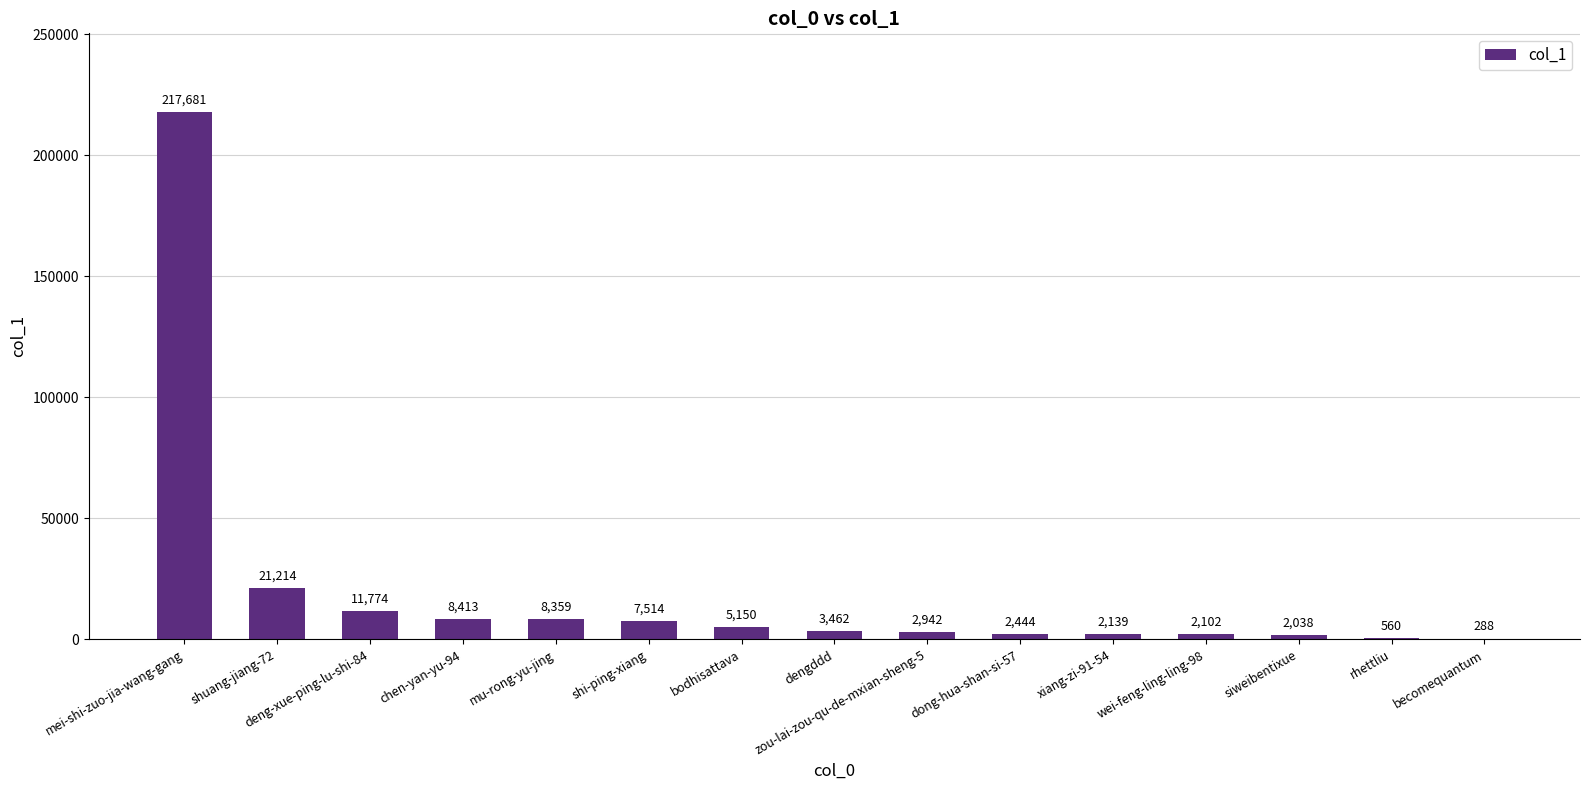

What is the change in value from shi-ping-xiang to wei-feng-ling-ling-98?

-5412